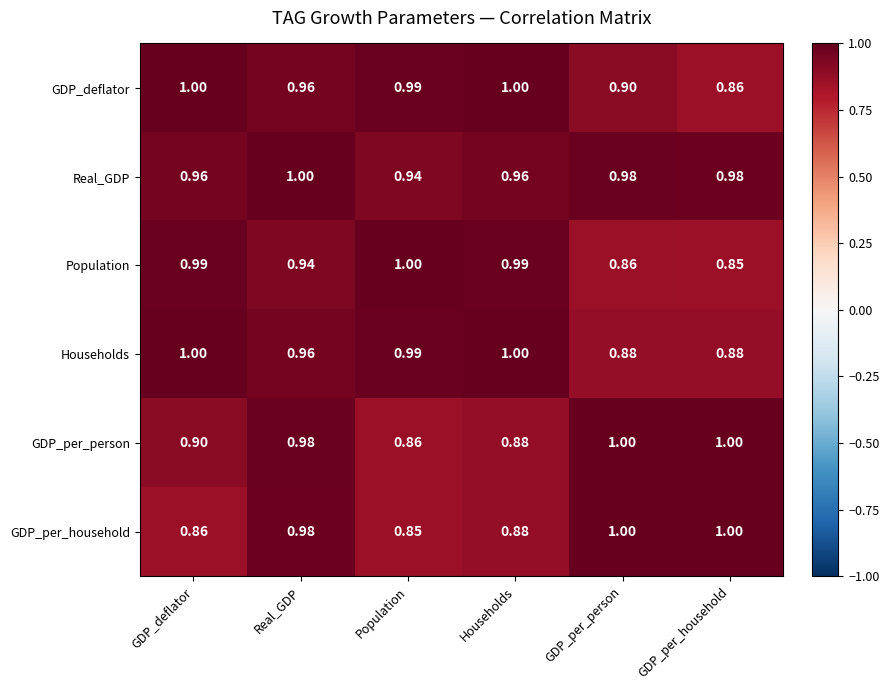

Which category has the highest value in the Population series?

Population